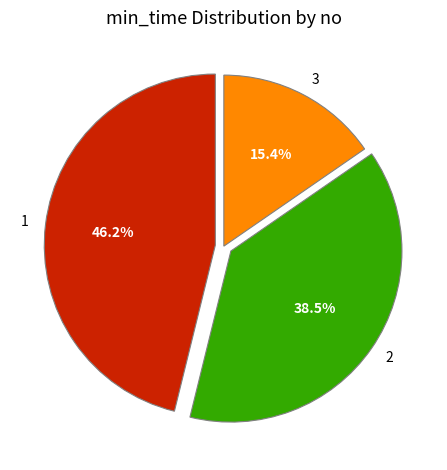

Rank the categories by value from lowest to highest.

3, 2, 1